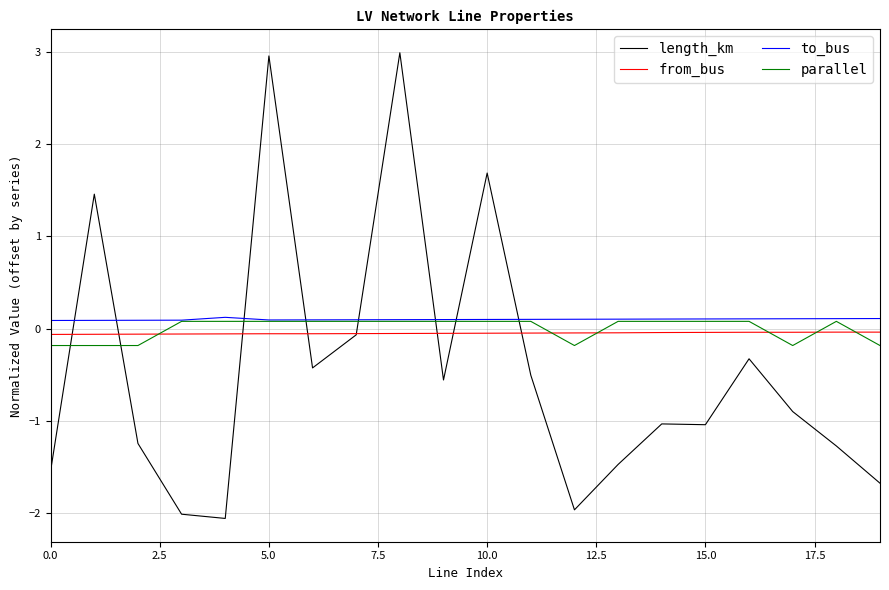

How many times do length_km and parallel cross each other?

8